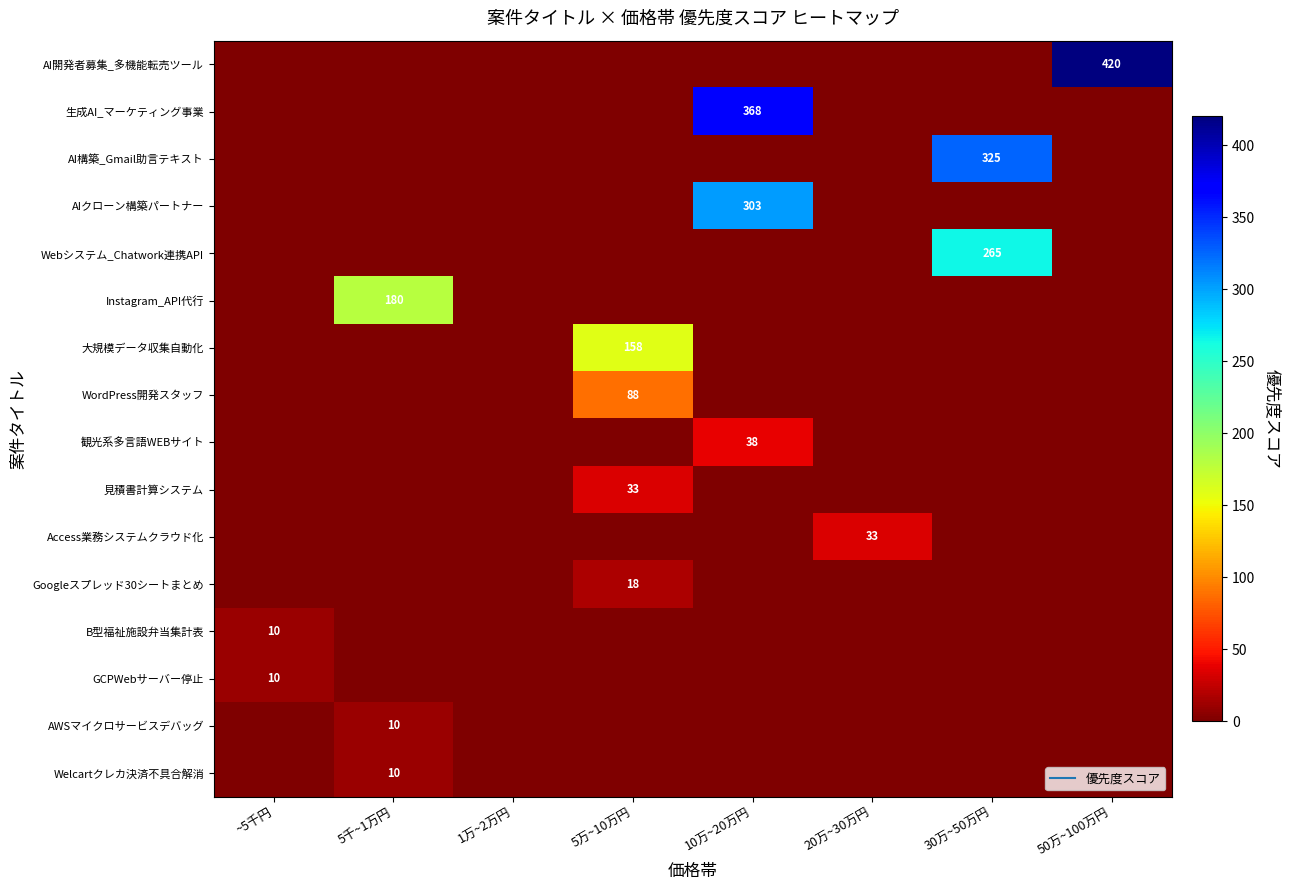

Which series has the largest range (max minus min)?

AI開発者募集_多機能転売ツール